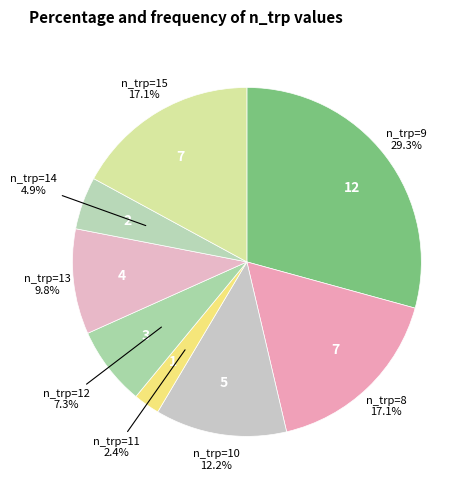

How many slices are in this pie chart?

8